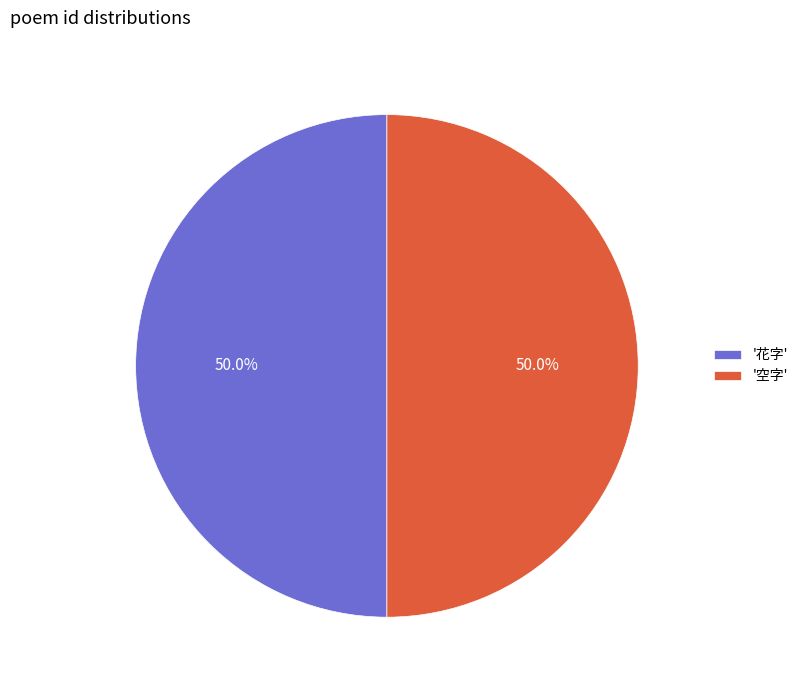

What portion of the pie excludes '花字'?

50.0%